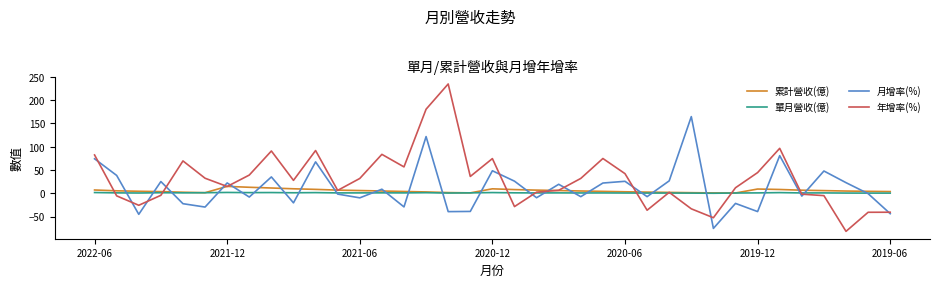

What is the smallest value displayed?

-81.5